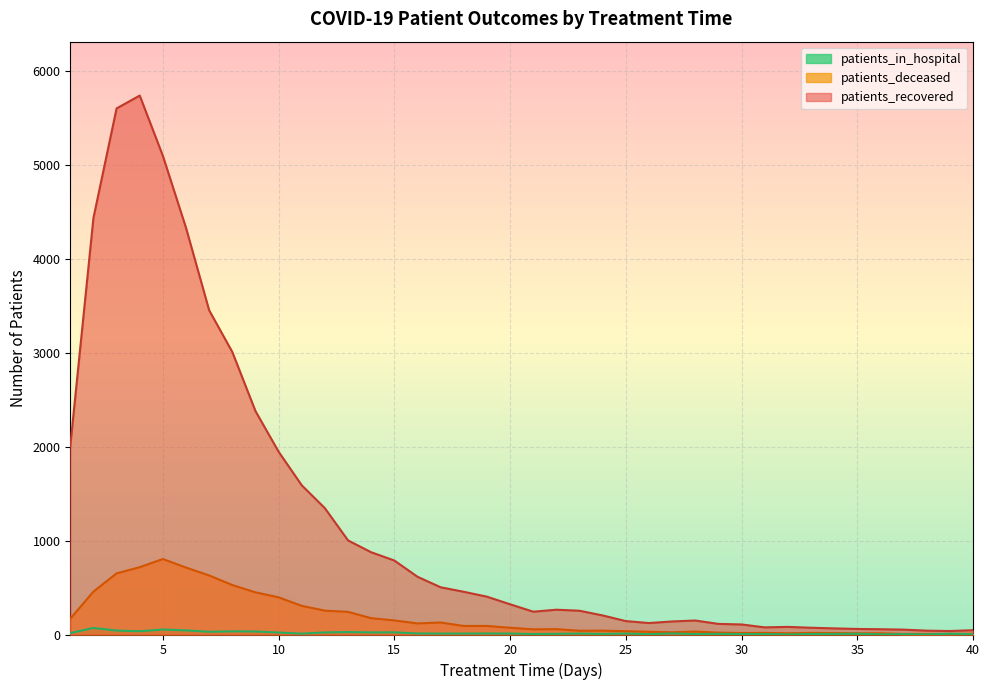

Between 25 and 39, which series saw the biggest shift?

patients_recovered